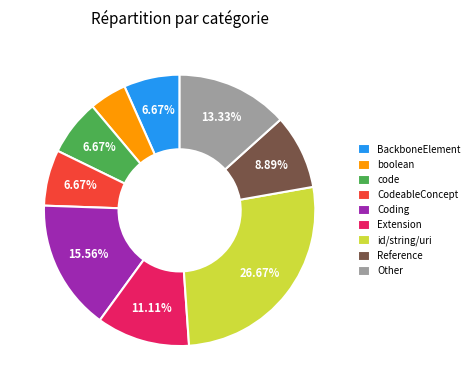

Between Extension and BackboneElement, which is larger?

Extension